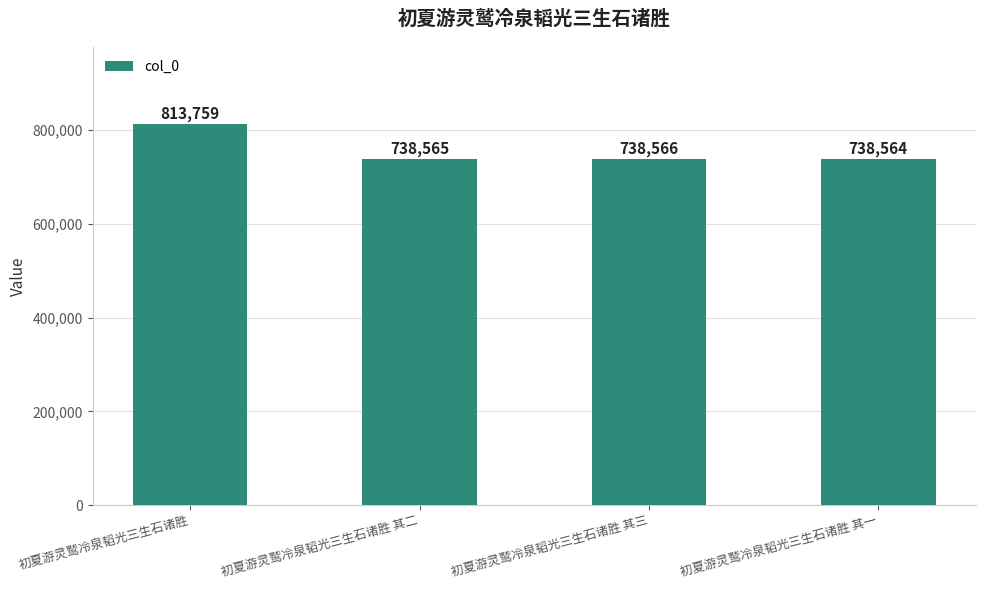

List the labels in order of value, largest first.

初夏游灵鹫冷泉韬光三生石诸胜, 初夏游灵鹫冷泉韬光三生石诸胜 其三, 初夏游灵鹫冷泉韬光三生石诸胜 其二, 初夏游灵鹫冷泉韬光三生石诸胜 其一